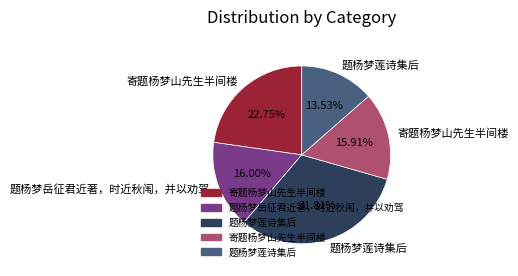

How many segments does this pie chart have?

5